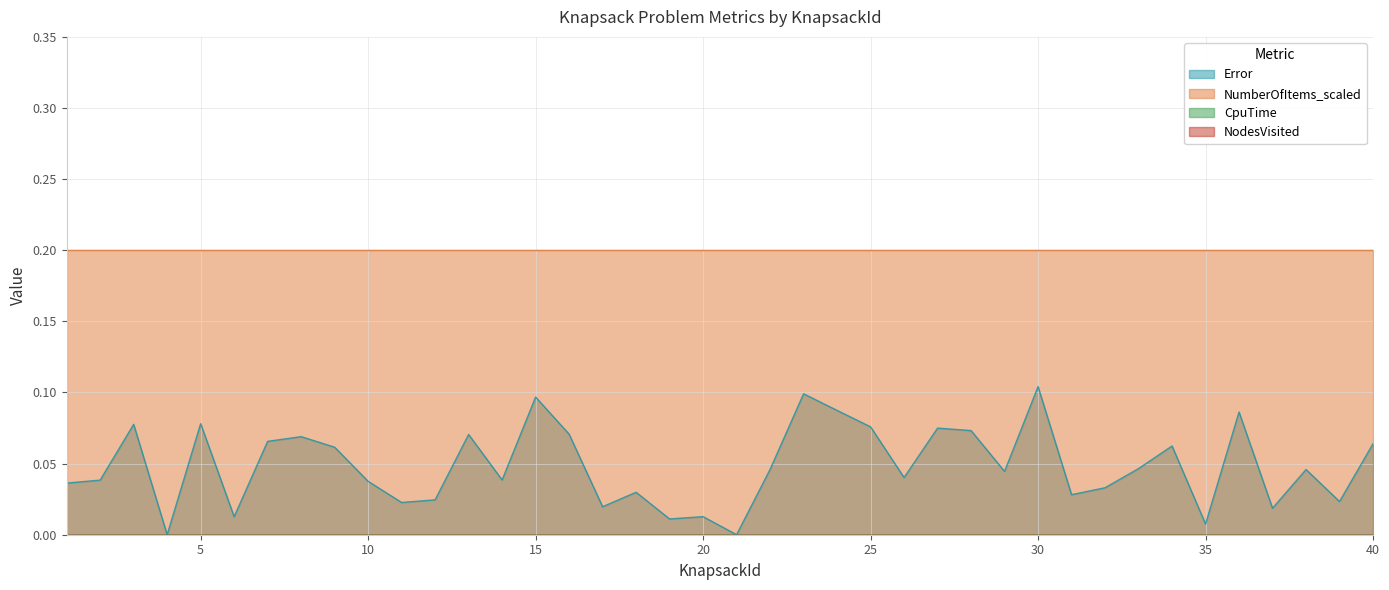

Between 11 and 7, which is larger?

7